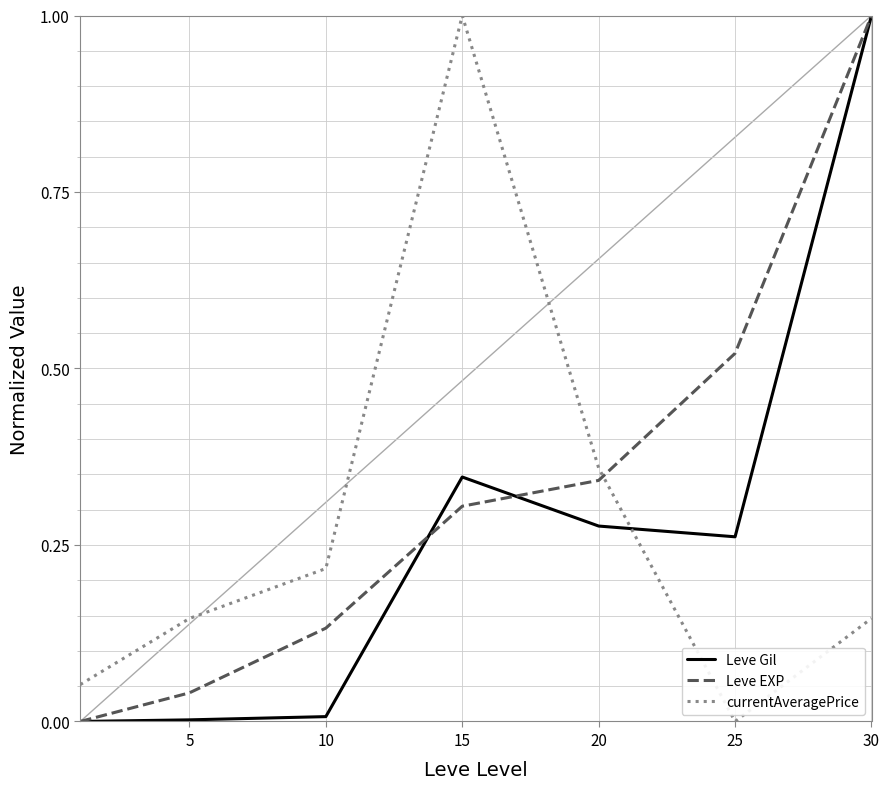

What is the highest value of the Leve EXP series?

1.0